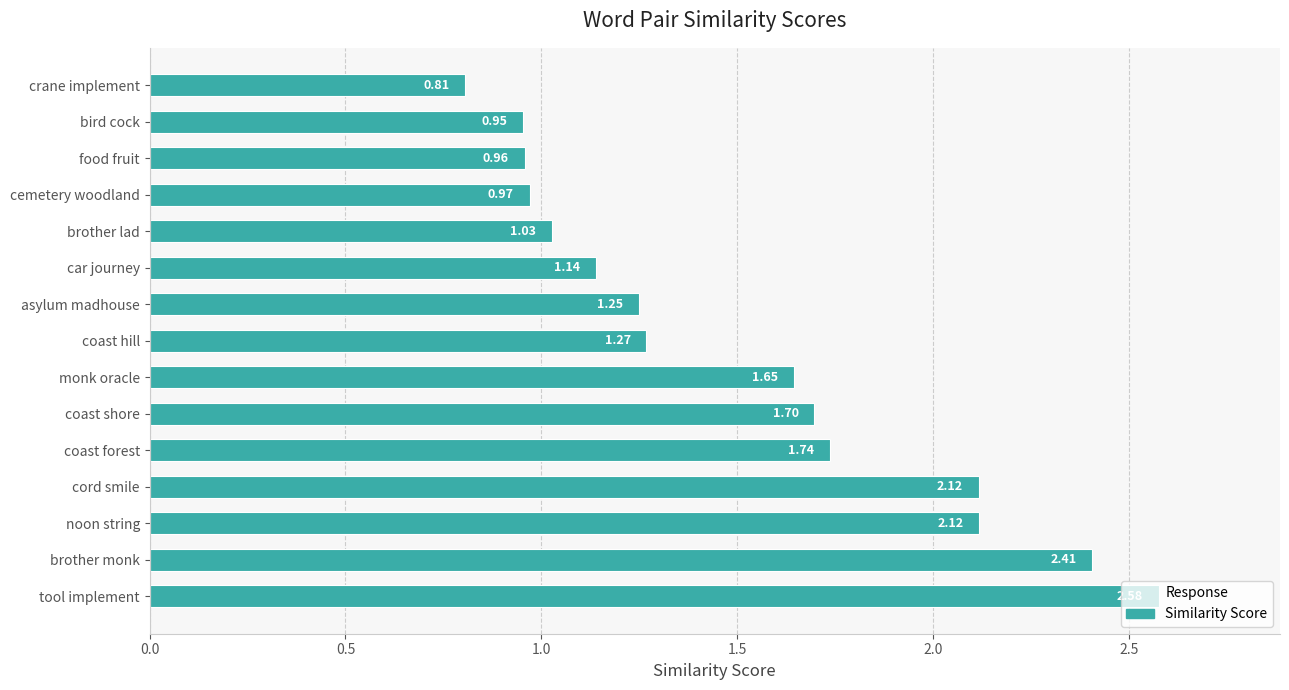

How many bars are there in total?

15